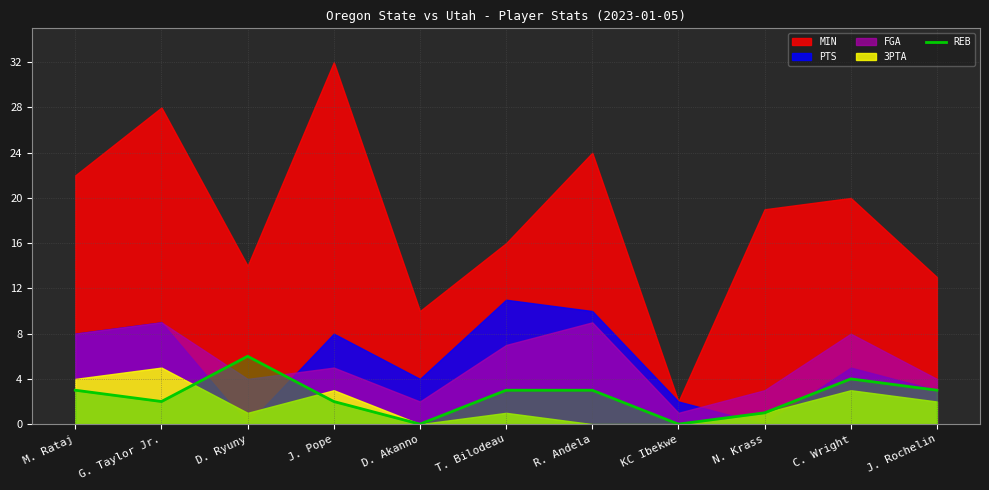

What value does the REB series have at J. Rochelin?

3